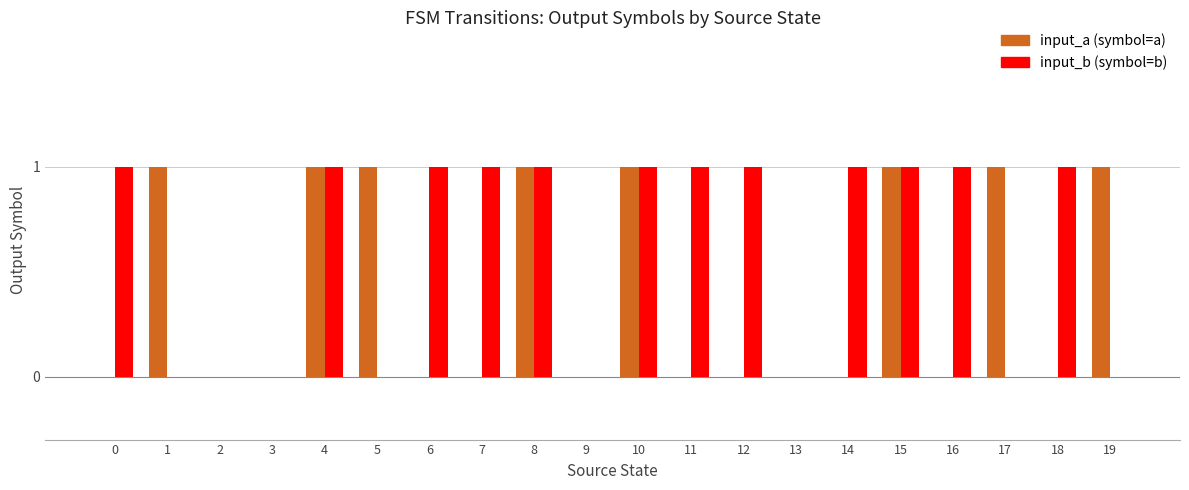

Which series has the largest total across all categories?

input_b (symbol=b)